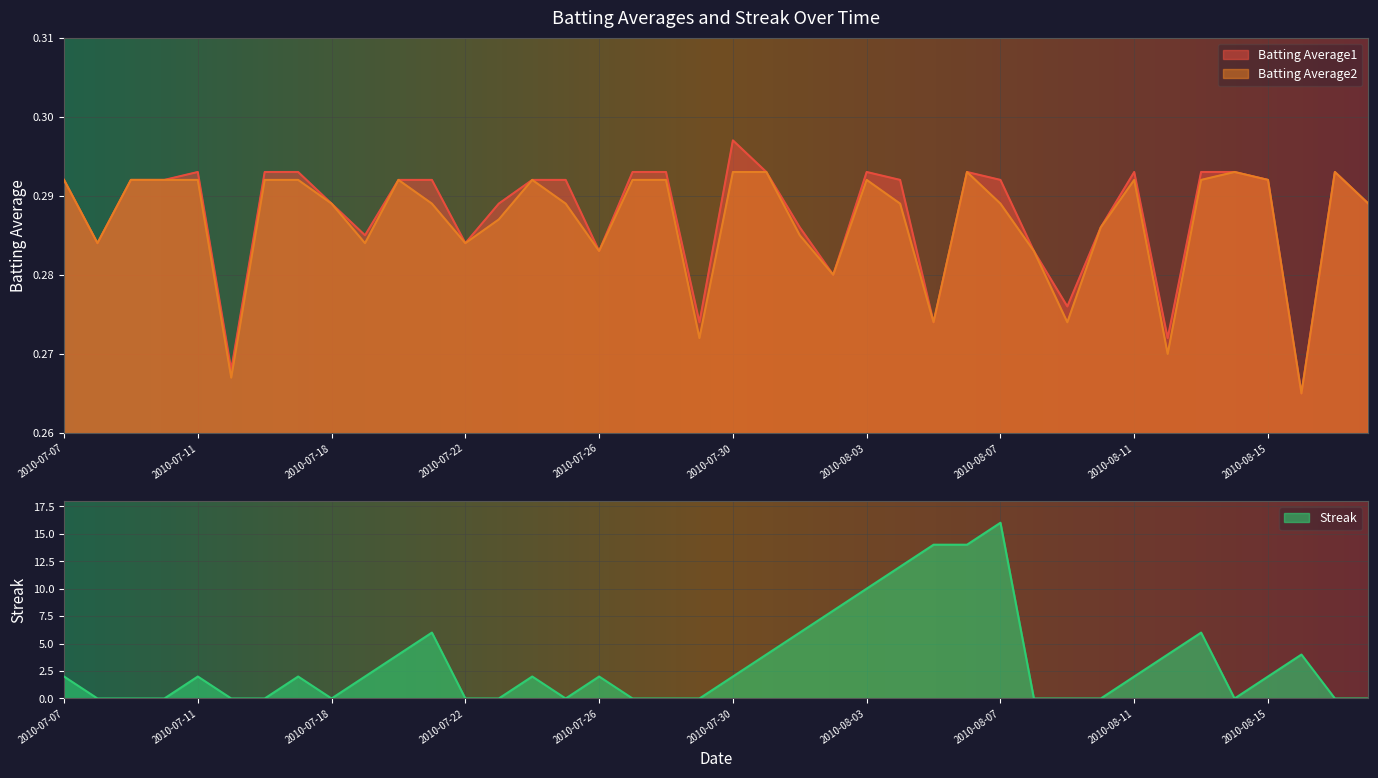

At how many categories does at least one series exceed 14?

1